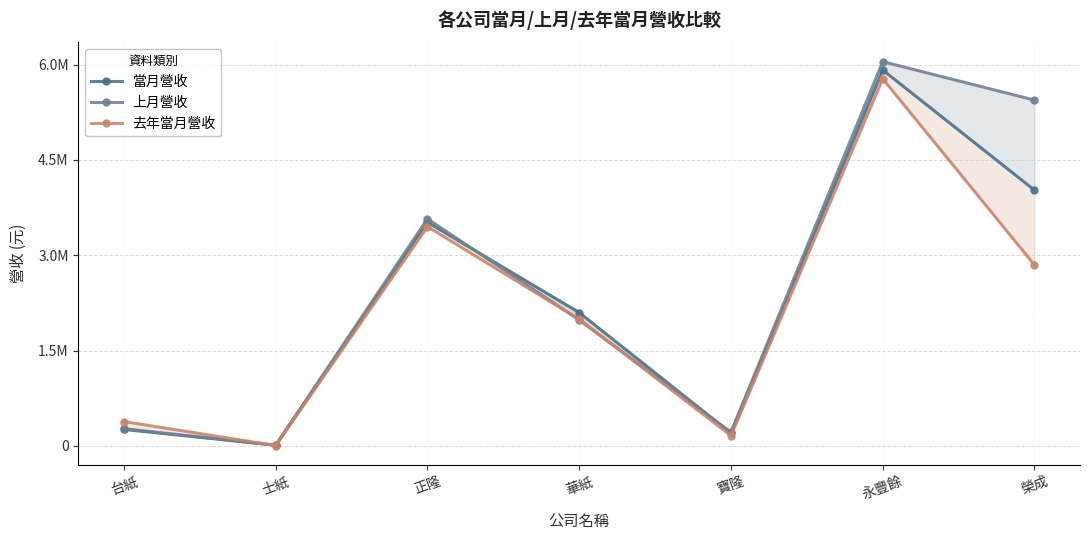

What is the difference between the second highest and second lowest values in the 去年當月營收 series?

3287048